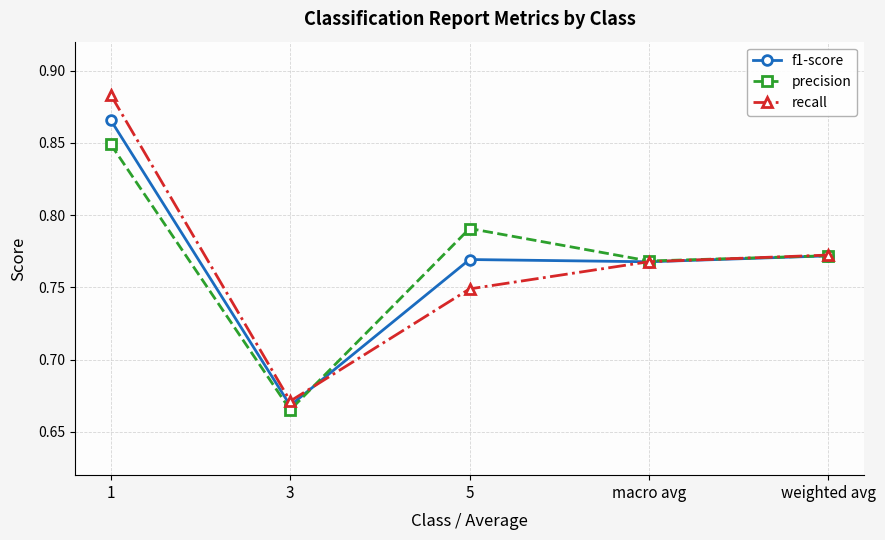

True or false: precision has more than 1 points higher than both neighbors.

False